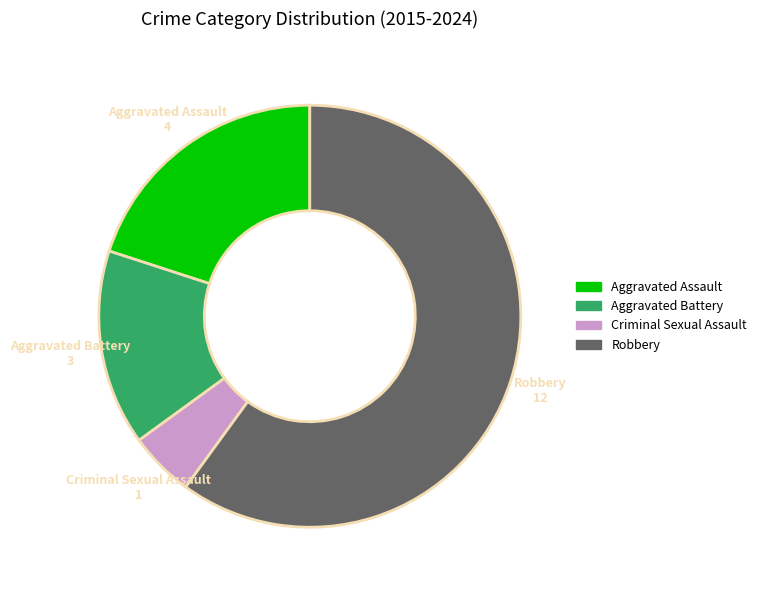

Approximately how many times larger is the value at Aggravated Battery compared to Criminal Sexual Assault?

3.0